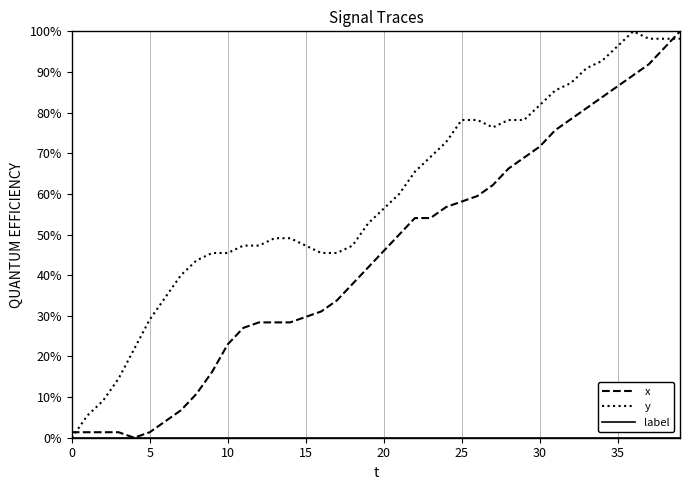

Which series ends up on top after the final intersection of y and x?

x